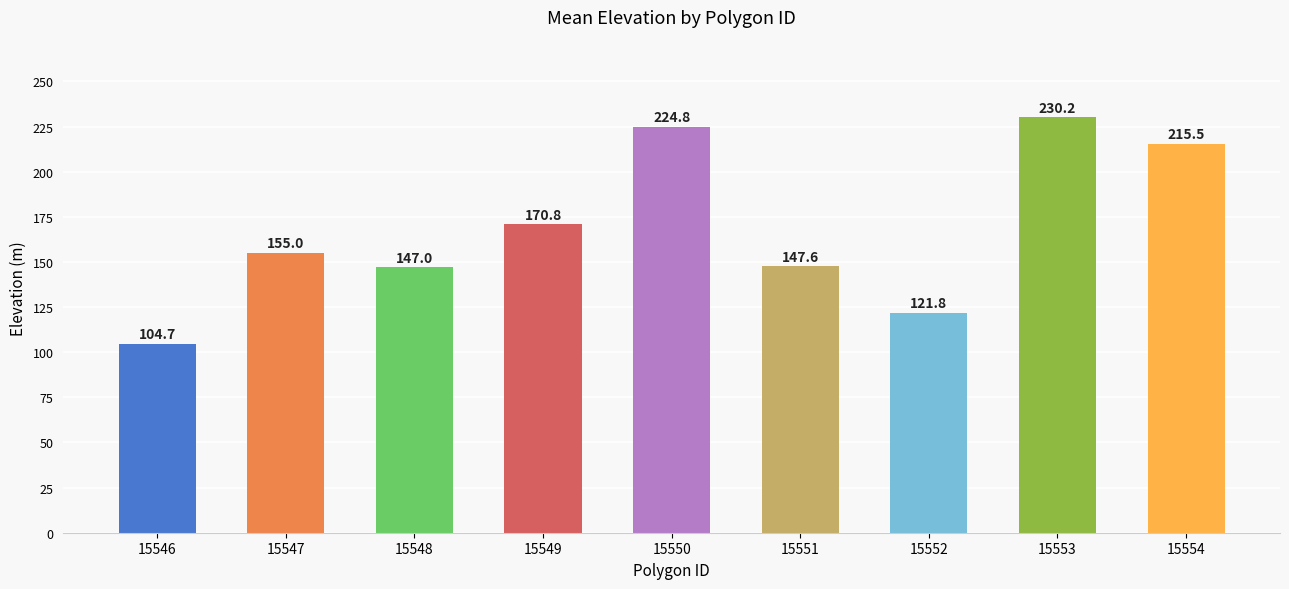

Approximately how many times larger is the value at 15549 compared to 15547?

1.1